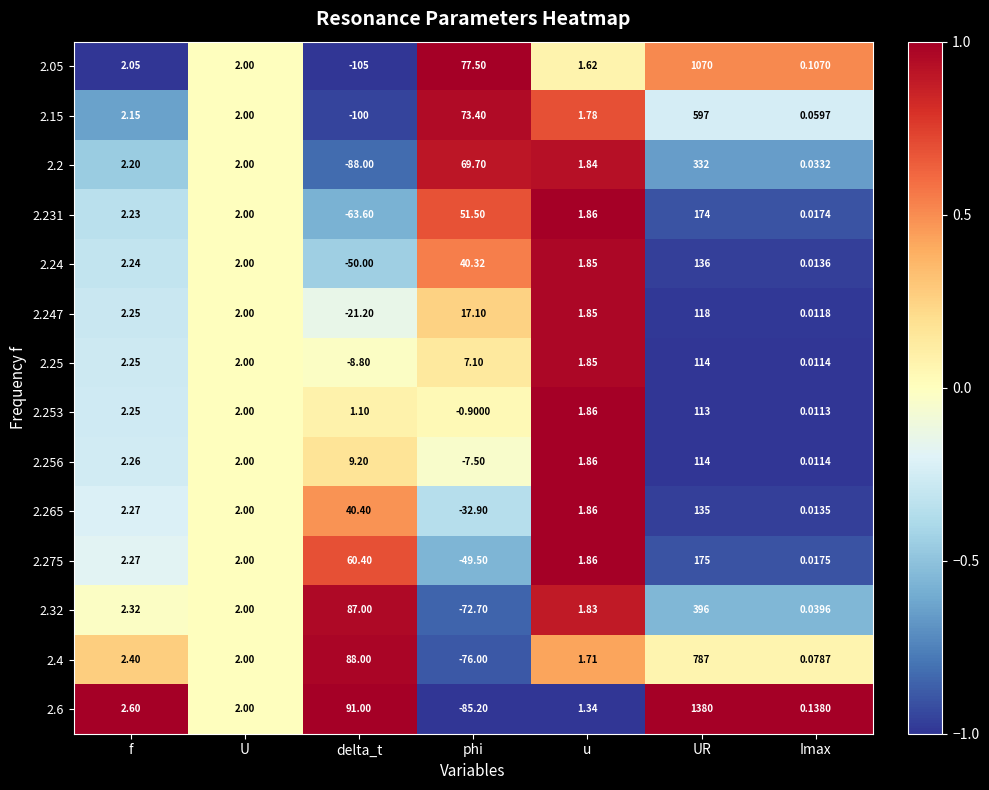

How many categories are shown in the chart?

7